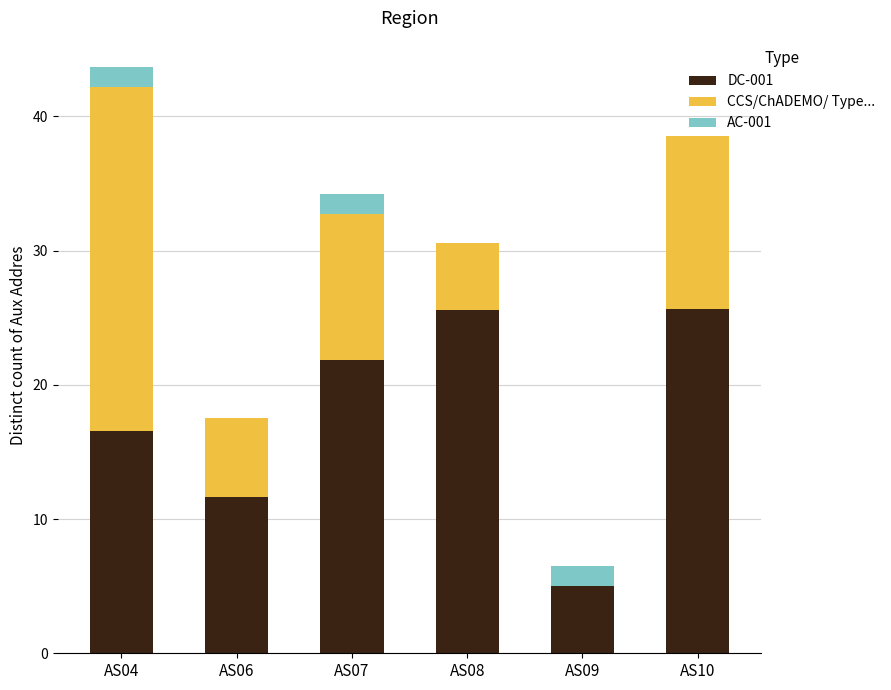

True or false: DC-001 has a value of 16.6 at AS04.

True